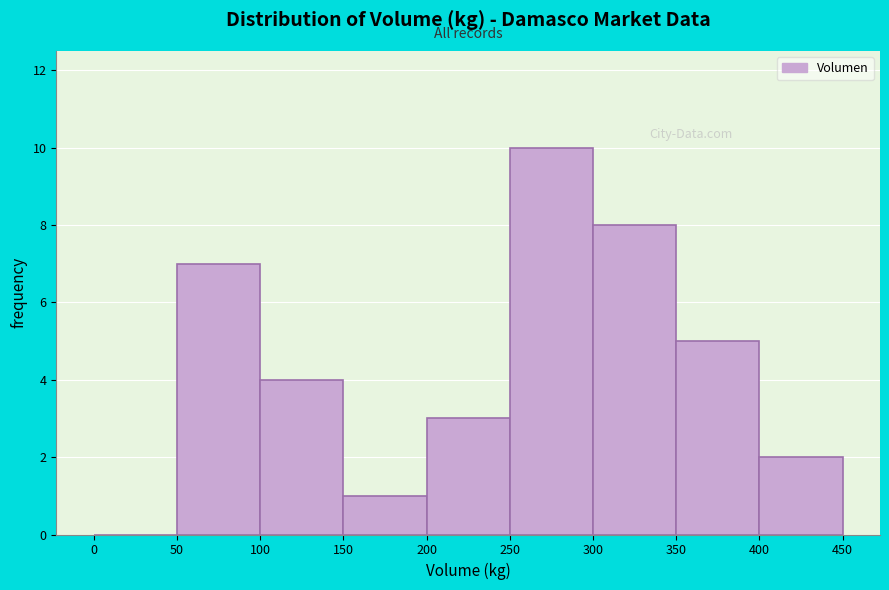

Reading left to right, list every bar in this chart as the range it spans on the x-axis followed by its height. The values are not printed on the chart, so give them approximately, as read against the axis.

0 to 50: 0
50 to 100: 7
100 to 150: 4
150 to 200: 1
200 to 250: 3
250 to 300: 10
300 to 350: 8
350 to 400: 5
400 to 450: 2